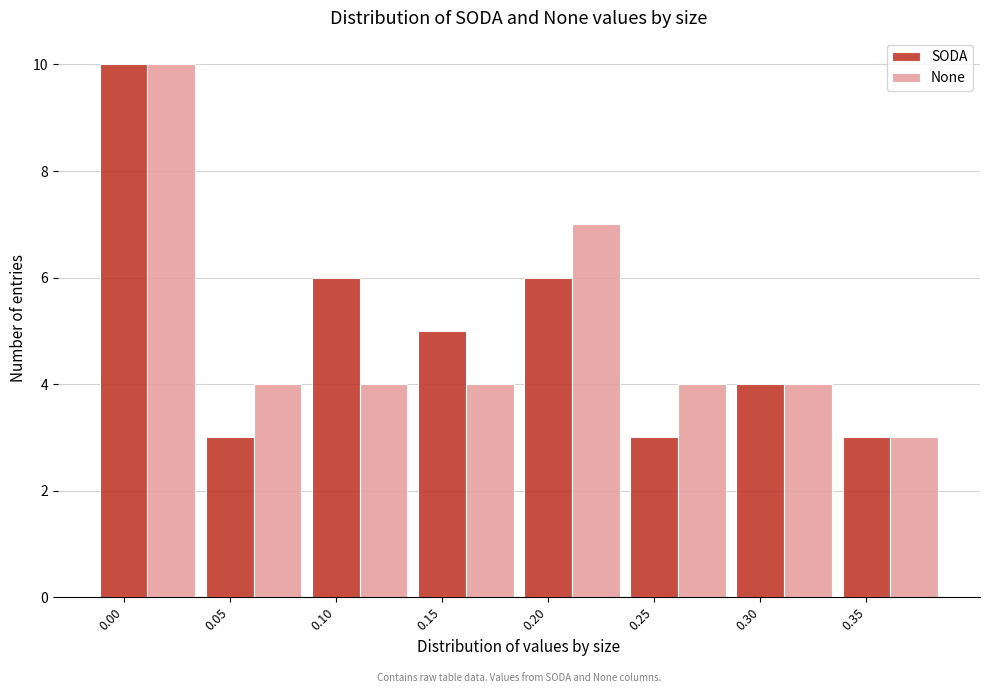

Is it true that None equals 4 at 0.30?

True